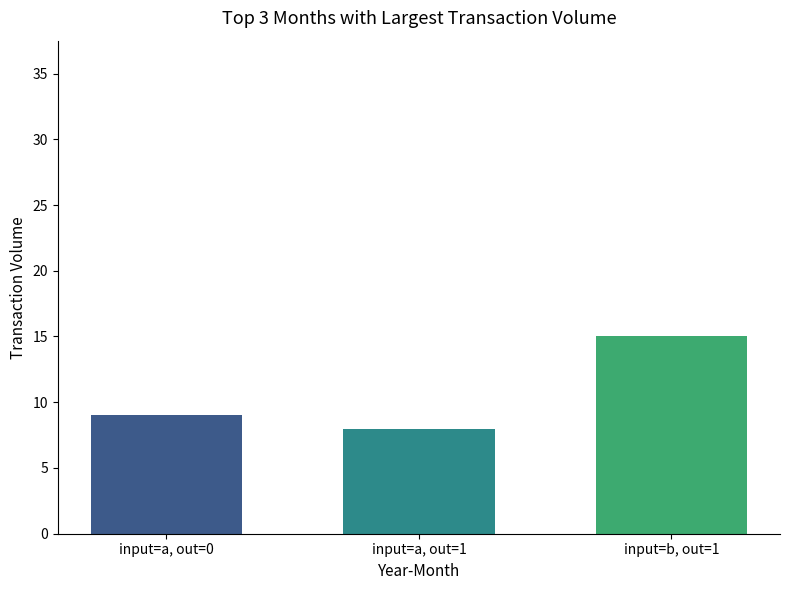

What is the spread (max minus min) of values at input=a, out=1?

7